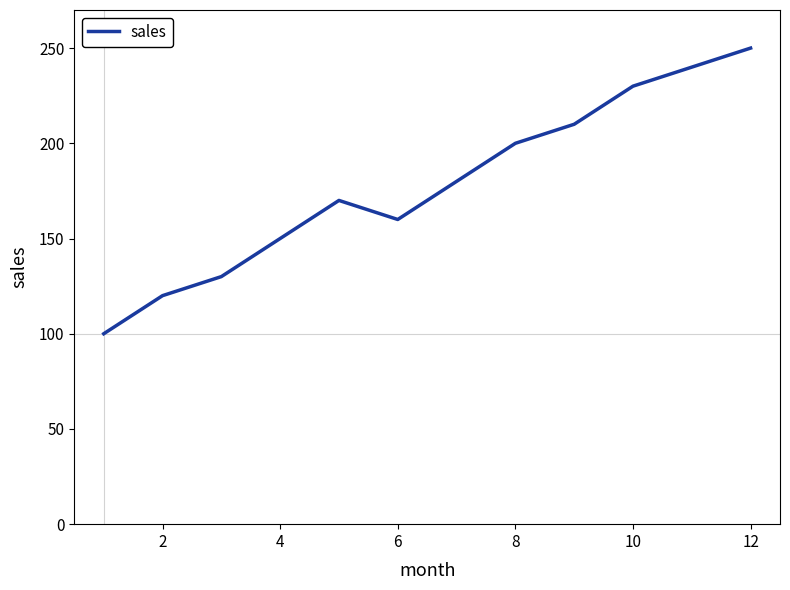

Reading left to right, list all the values displayed in this chart.

100	120	130	150	170	160	180	200	210	230	240	250